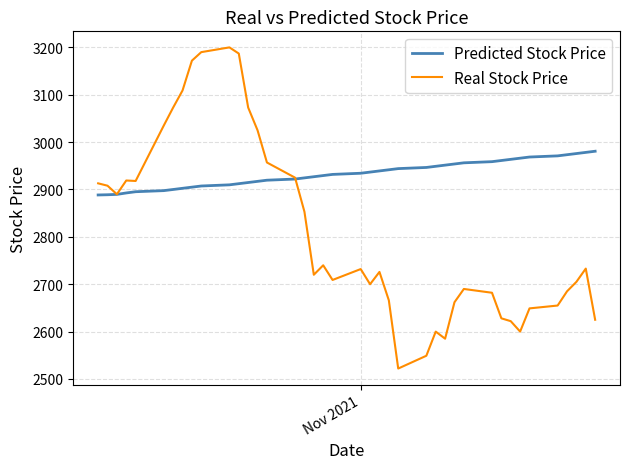

How many lines are shown in the chart?

2